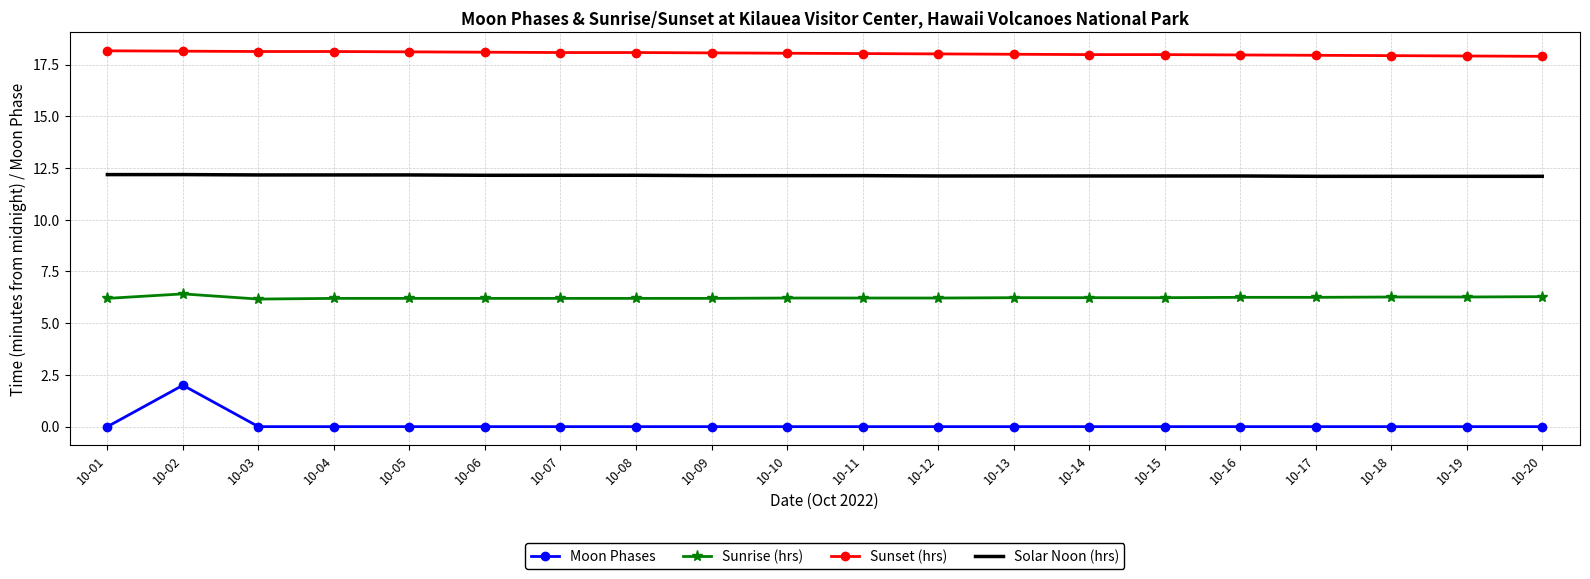

What is the spread (max minus min) of values at 10-16?

18.0